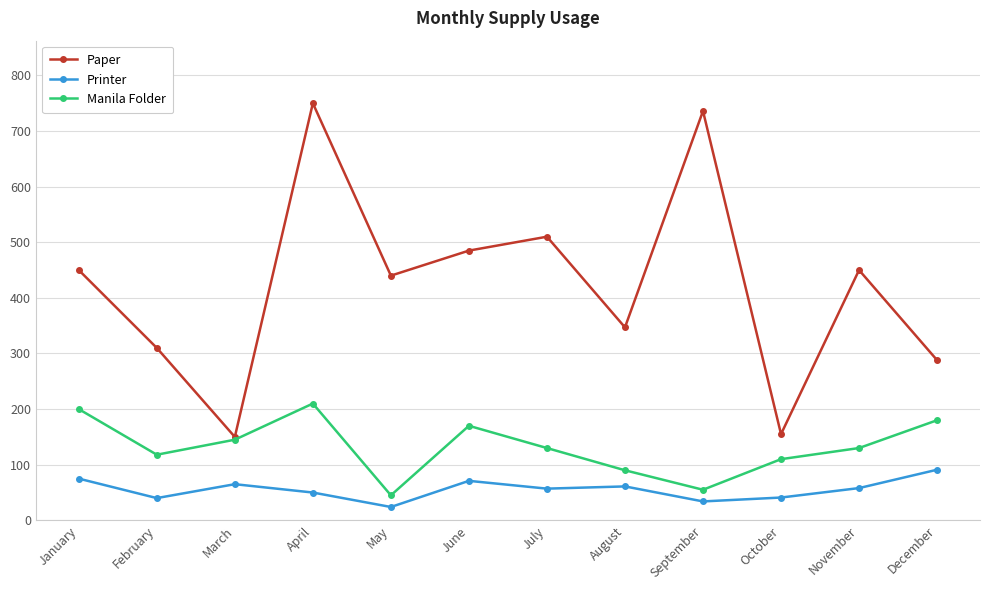

Does the chart display data point markers on the line(s)?

Yes